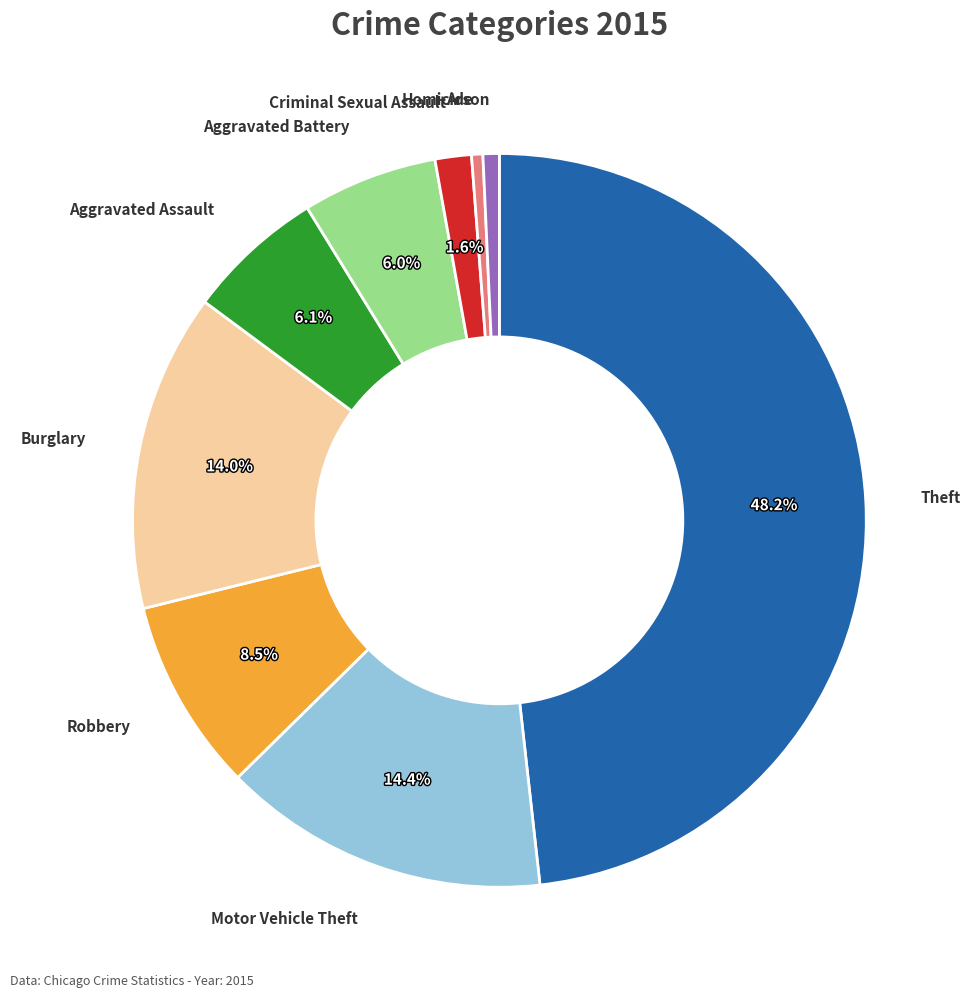

Combined, do Robbery and Arson account for over 50%?

No